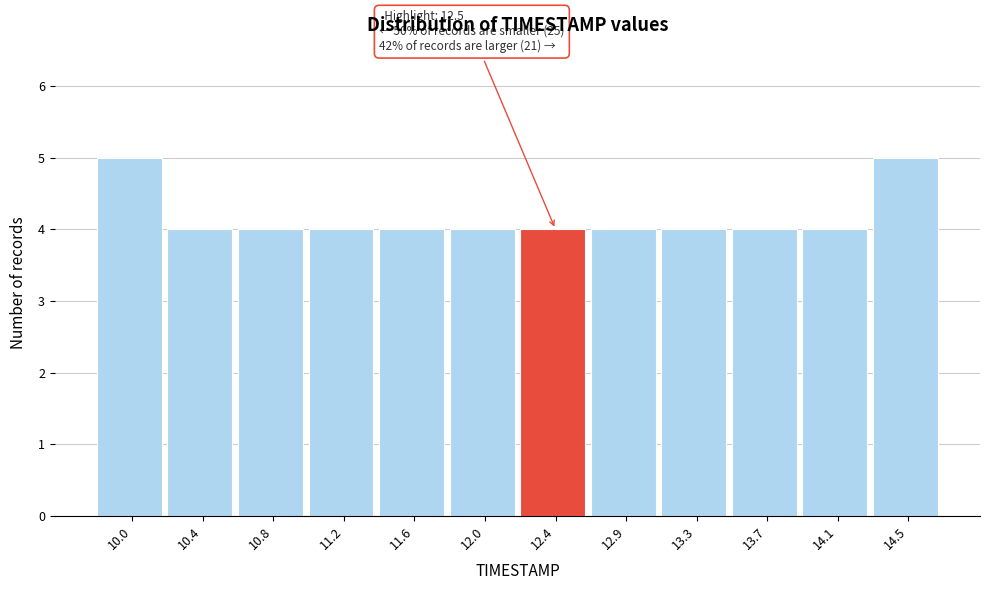

Reading left to right, what are all the values shown in this chart?

5	4	4	4	4	4	4	4	4	4	4	5